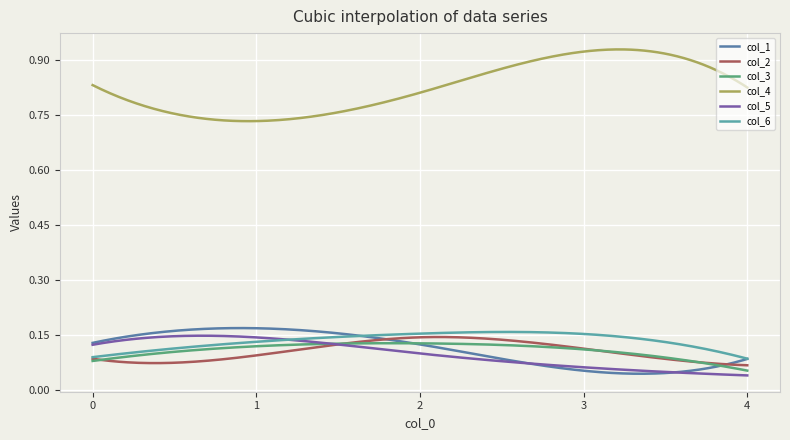

Which series has the largest range (max minus min)?

col_4